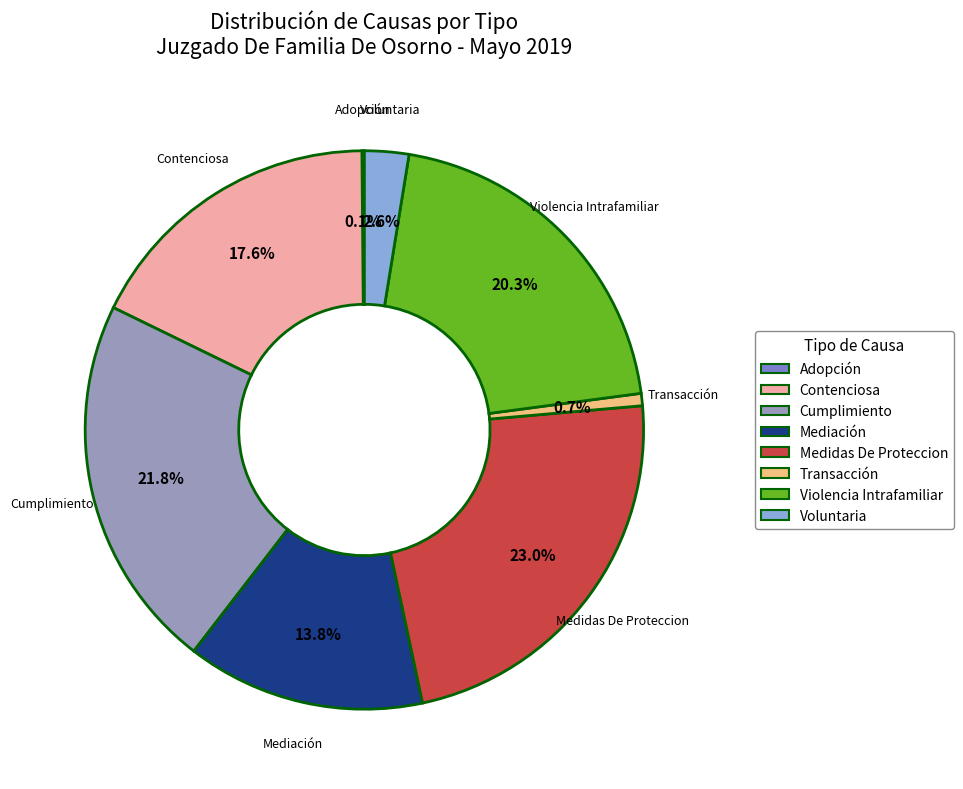

What percentage is NOT represented by Transacción?

99.3%